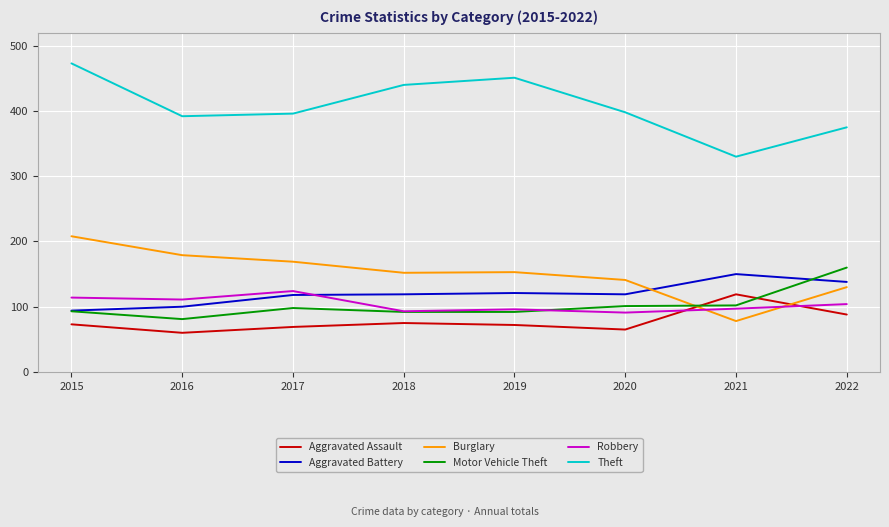

True or false: Theft and Aggravated Battery cross at least once.

False